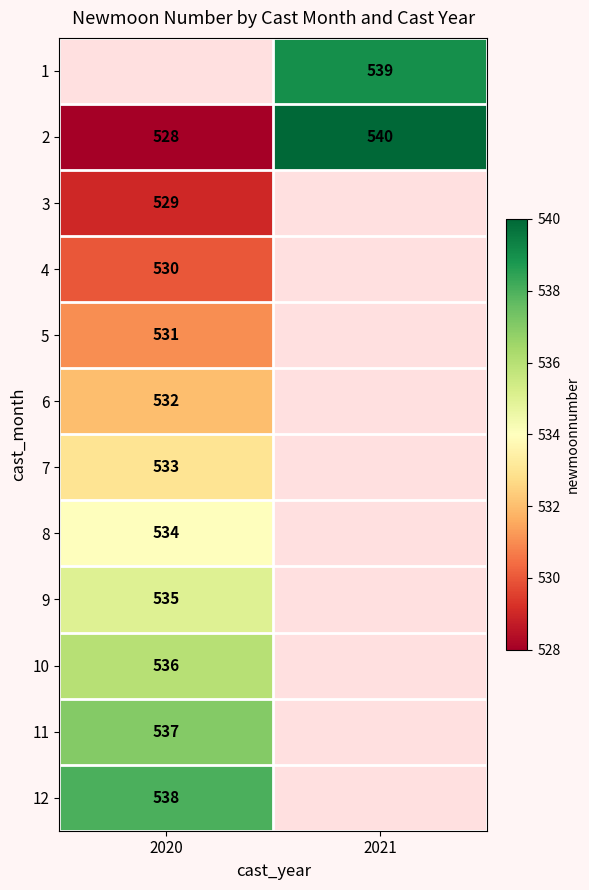

The value of 9 at 2020 is 535. True or false?

True